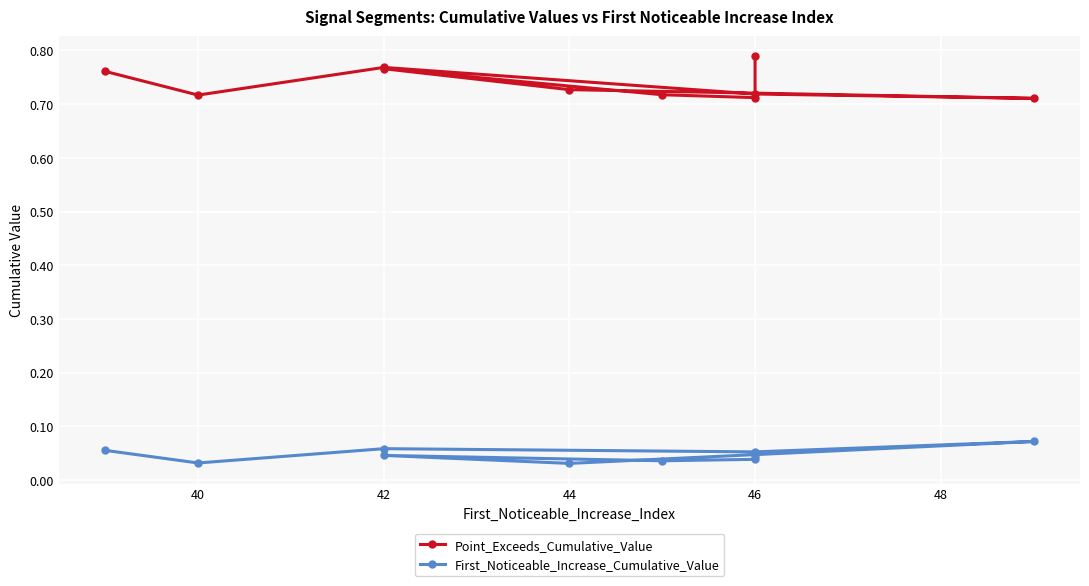

What is the value of the First_Noticeable_Increase_Cumulative_Value point at the 1st from the left?

0.1